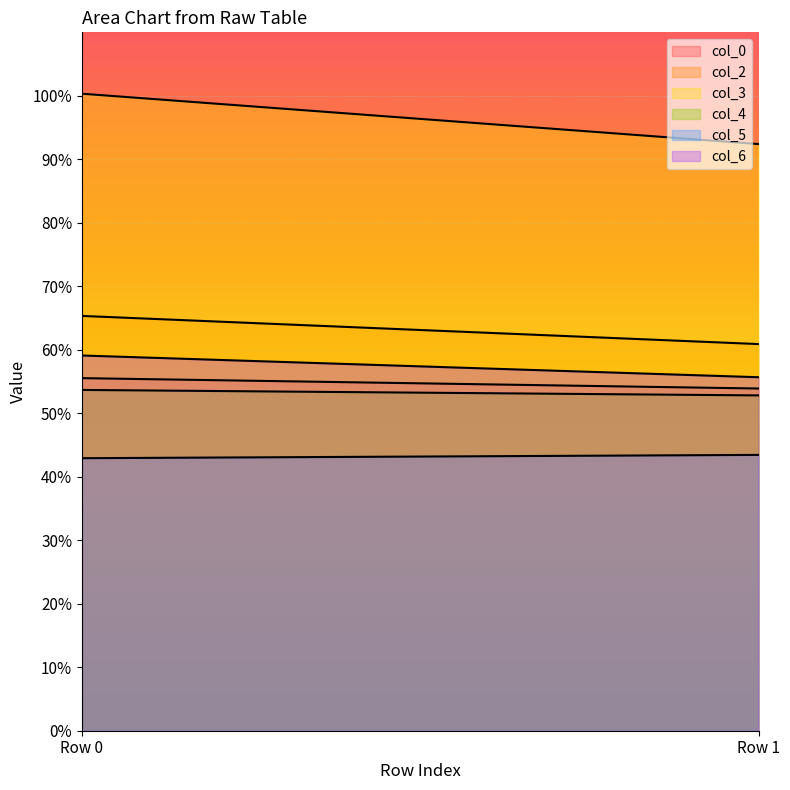

What are all the series names shown in the legend?

col_0, col_2, col_3, col_4, col_5, col_6